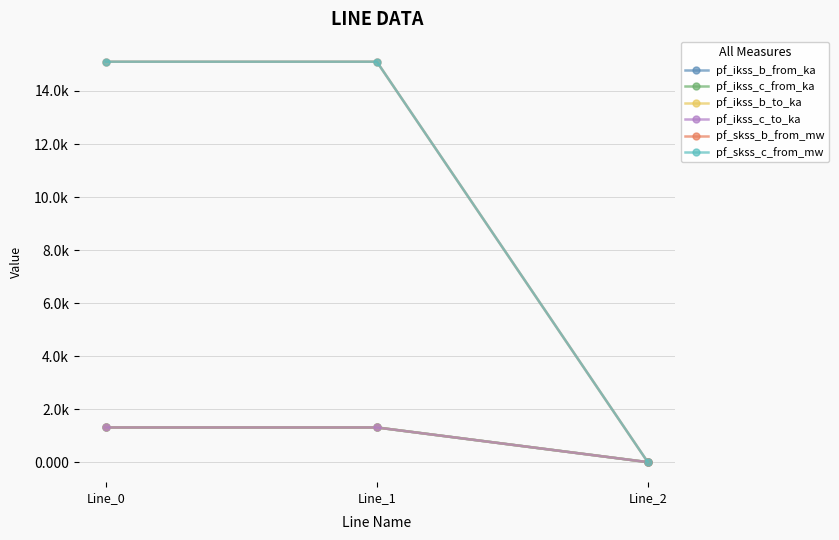

What is the value of the pf_ikss_b_to_ka point at the 1st from the left?

1.3